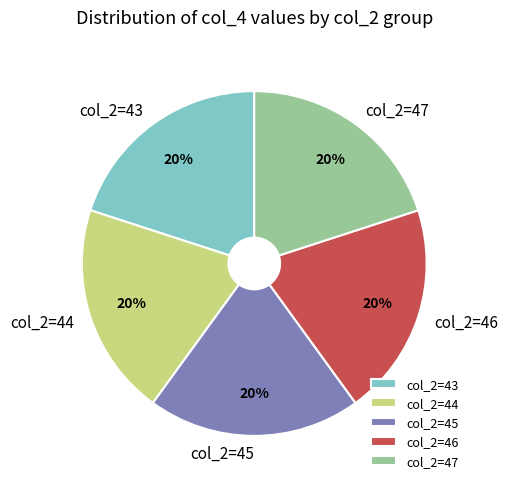

How many slices are in this pie chart?

5